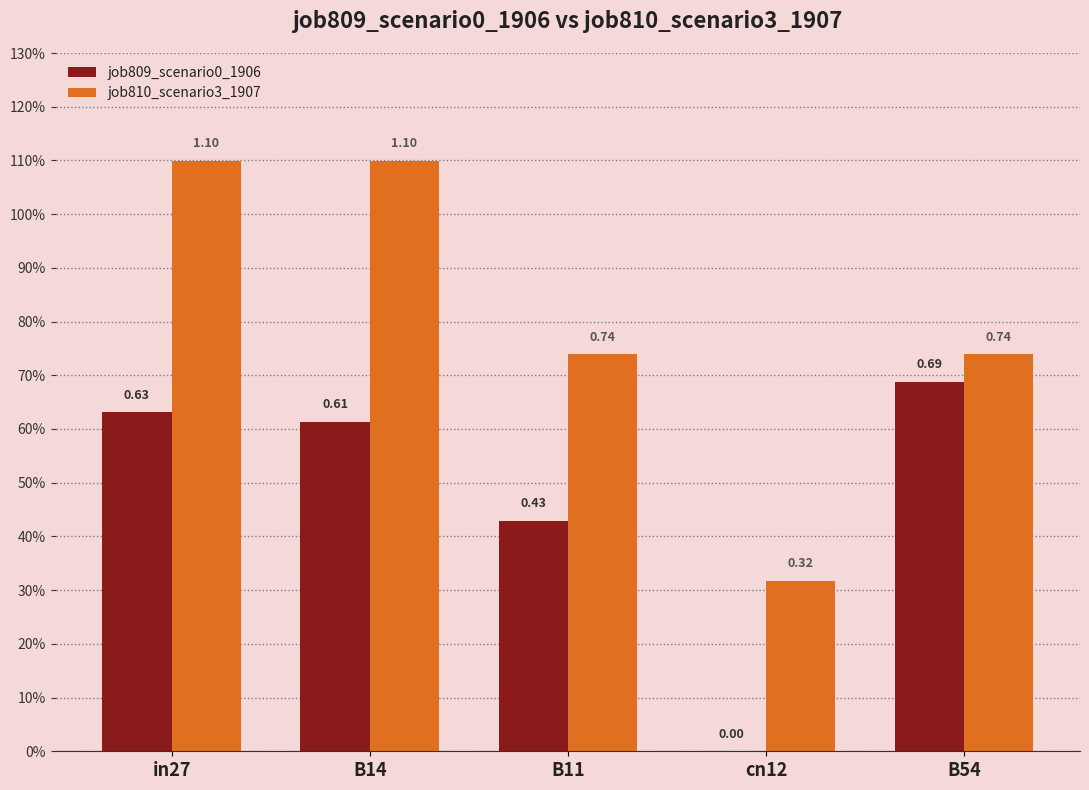

Are the bars horizontal?

No